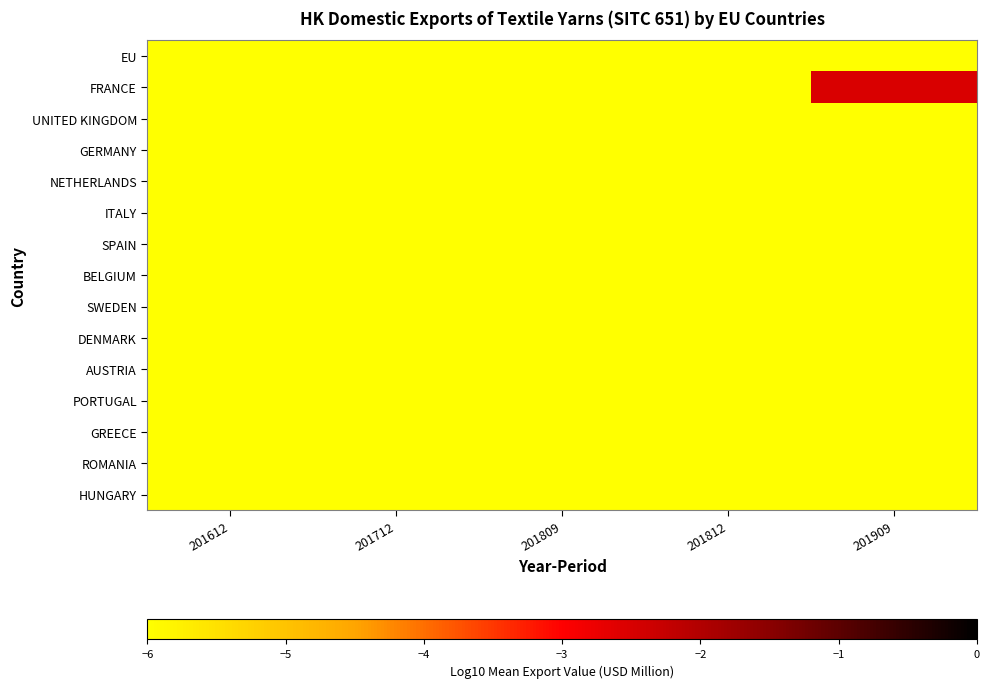

Reading right to left, extract all data points from this chart.

EU: 201909=-6.0	201812=-6.0	201809=-6.0	201712=-6.0	201612=-6.0
FRANCE: 201909=-2.5	201812=-6.0	201809=-6.0	201712=-6.0	201612=-6.0
UNITED KINGDOM: 201909=-6.0	201812=-6.0	201809=-6.0	201712=-6.0	201612=-6.0
GERMANY: 201909=-6.0	201812=-6.0	201809=-6.0	201712=-6.0	201612=-6.0
NETHERLANDS: 201909=-6.0	201812=-6.0	201809=-6.0	201712=-6.0	201612=-6.0
ITALY: 201909=-6.0	201812=-6.0	201809=-6.0	201712=-6.0	201612=-6.0
SPAIN: 201909=-6.0	201812=-6.0	201809=-6.0	201712=-6.0	201612=-6.0
BELGIUM: 201909=-6.0	201812=-6.0	201809=-6.0	201712=-6.0	201612=-6.0
SWEDEN: 201909=-6.0	201812=-6.0	201809=-6.0	201712=-6.0	201612=-6.0
DENMARK: 201909=-6.0	201812=-6.0	201809=-6.0	201712=-6.0	201612=-6.0
AUSTRIA: 201909=-6.0	201812=-6.0	201809=-6.0	201712=-6.0	201612=-6.0
PORTUGAL: 201909=-6.0	201812=-6.0	201809=-6.0	201712=-6.0	201612=-6.0
GREECE: 201909=-6.0	201812=-6.0	201809=-6.0	201712=-6.0	201612=-6.0
ROMANIA: 201909=-6.0	201812=-6.0	201809=-6.0	201712=-6.0	201612=-6.0
HUNGARY: 201909=-6.0	201812=-6.0	201809=-6.0	201712=-6.0	201612=-6.0